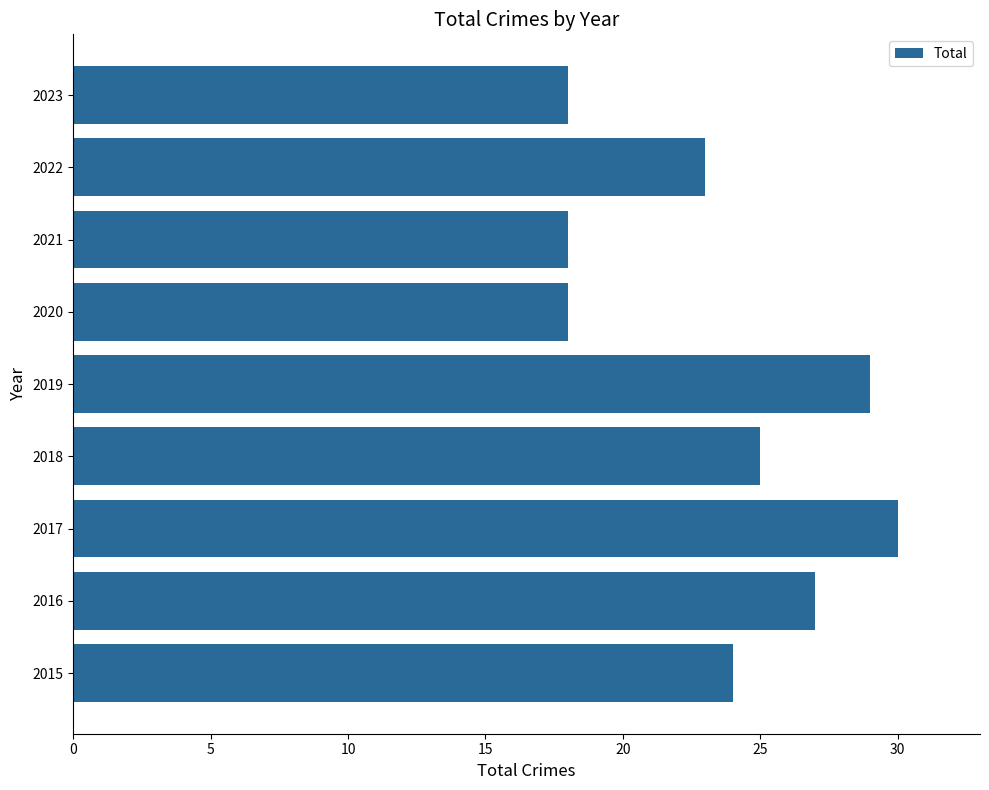

True or false: the data shows 36 at 2015.

False